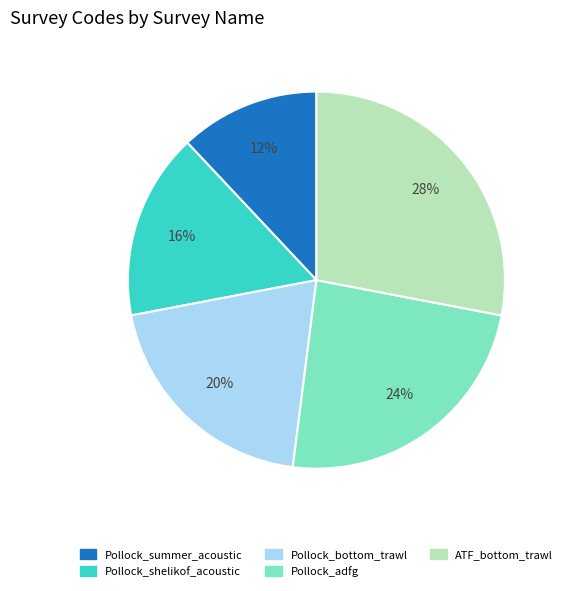

Is it true that Pollock_bottom_trawl is 12% of the pie?

False